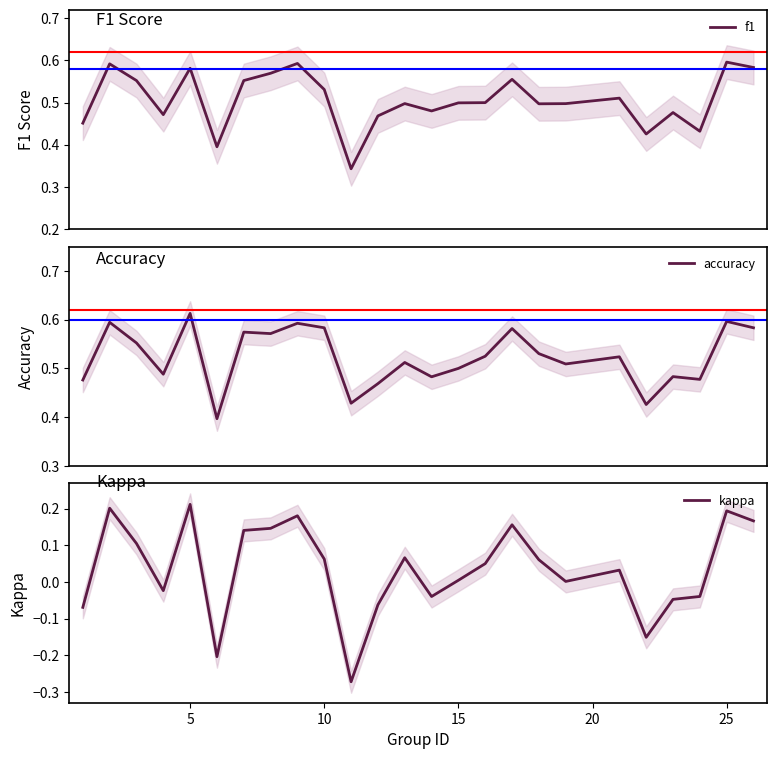

True or false: f1 and kappa intersect in this chart.

False